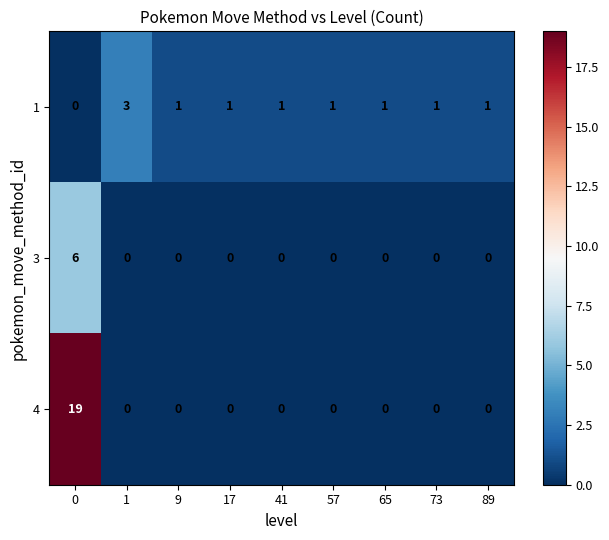

Reading left to right, list all the values displayed in this chart.

1: 0=0	1=3	9=1	17=1	41=1	57=1	65=1	73=1	89=1
3: 0=6	1=0	9=0	17=0	41=0	57=0	65=0	73=0	89=0
4: 0=19	1=0	9=0	17=0	41=0	57=0	65=0	73=0	89=0